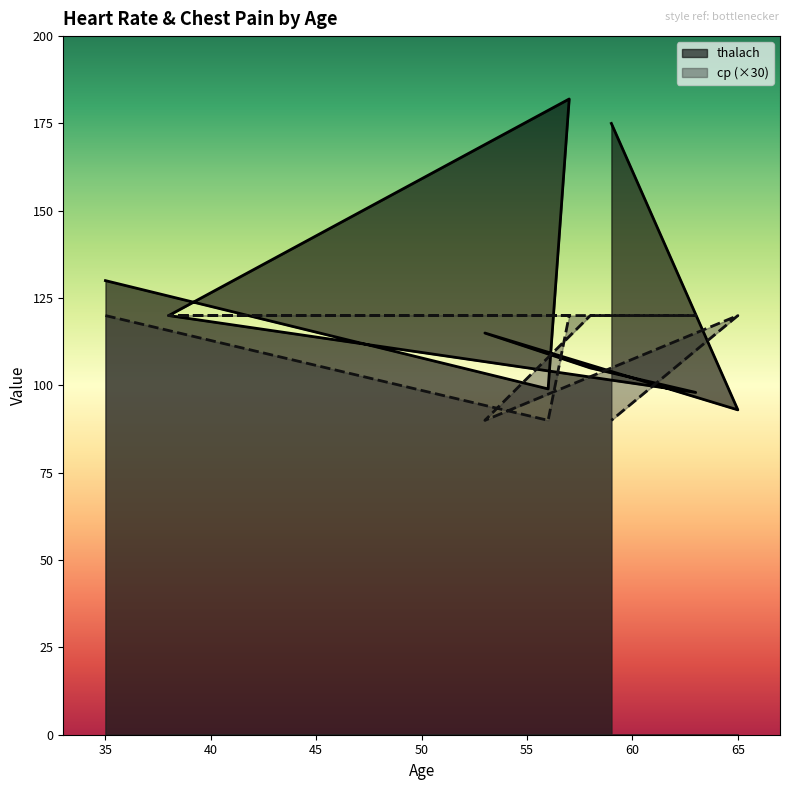

At how many categories does at least one series exceed 171?

2